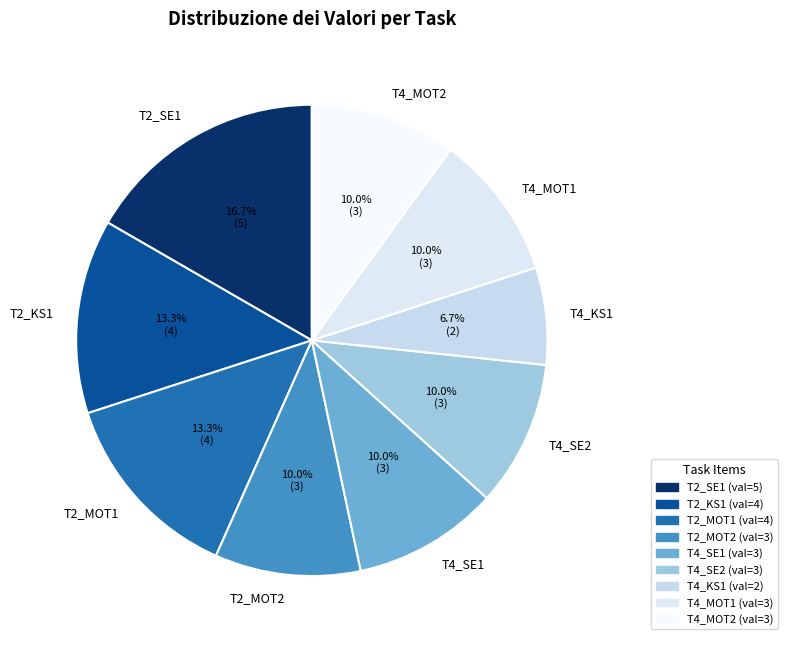

Which slice is the smallest?

T4_KS1